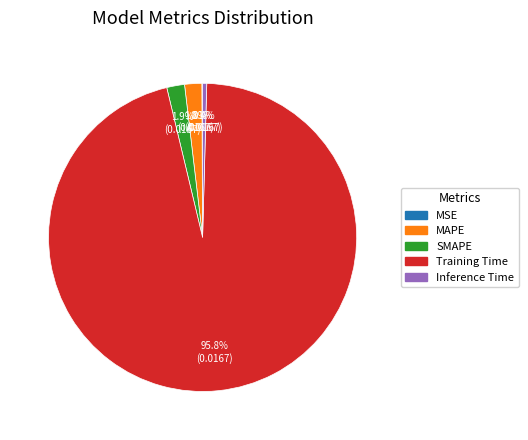

What is the majority slice?

Training Time